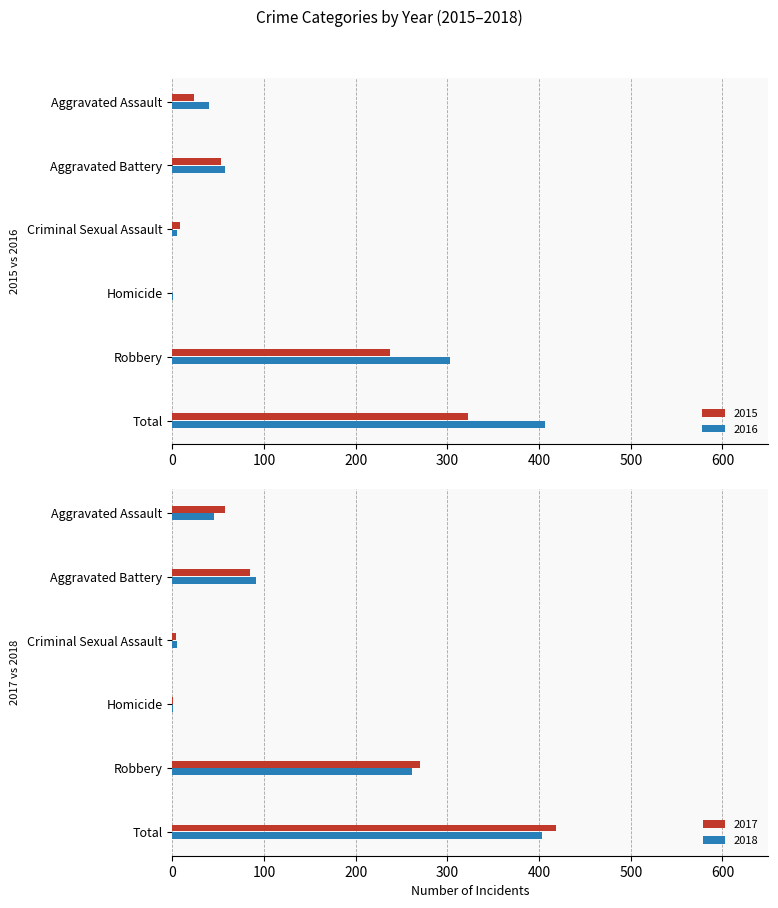

At which category is the sum across all series the highest?

Total